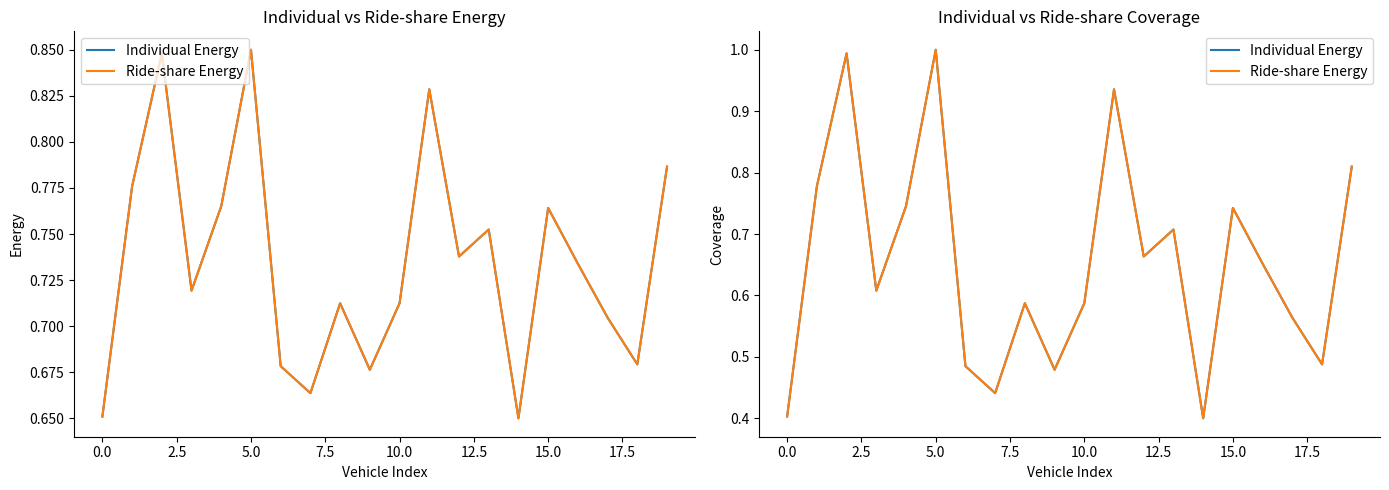

Rank the series at 10 from lowest to highest value.

Individual Energy, Ride-share Energy